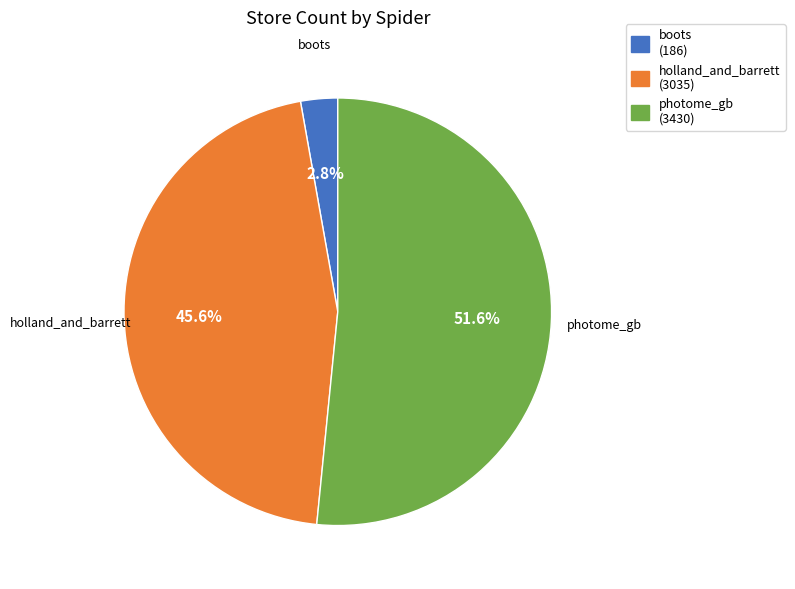

What percentage is the holland_and_barrett slice, to the nearest percent?

46%